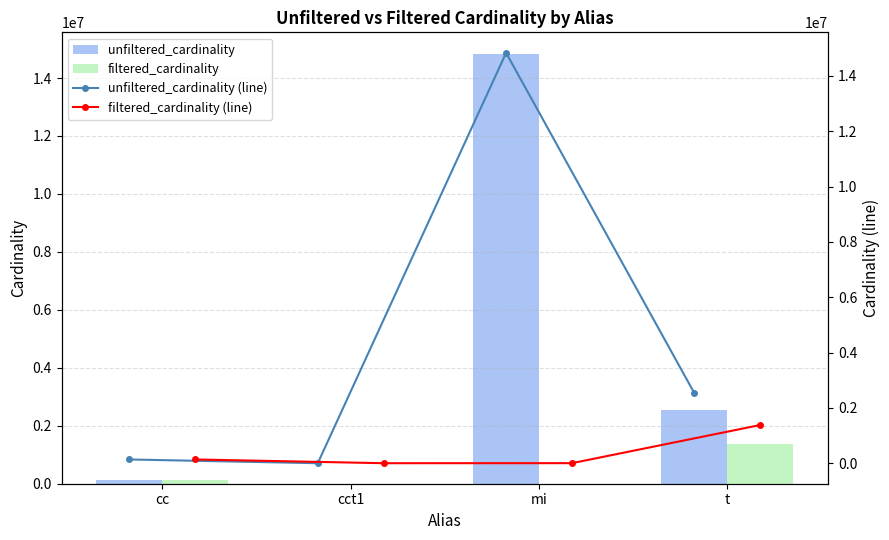

At which label does unfiltered_cardinality reach its peak?

mi